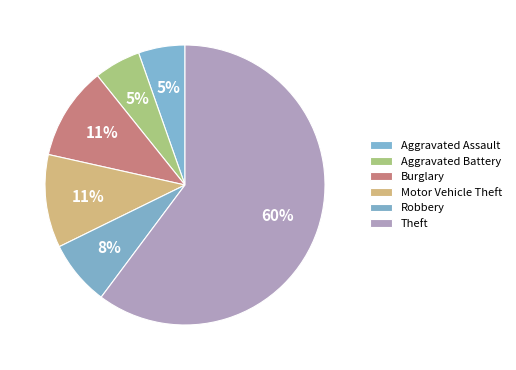

To the nearest percent, what is the average slice percentage?

17%